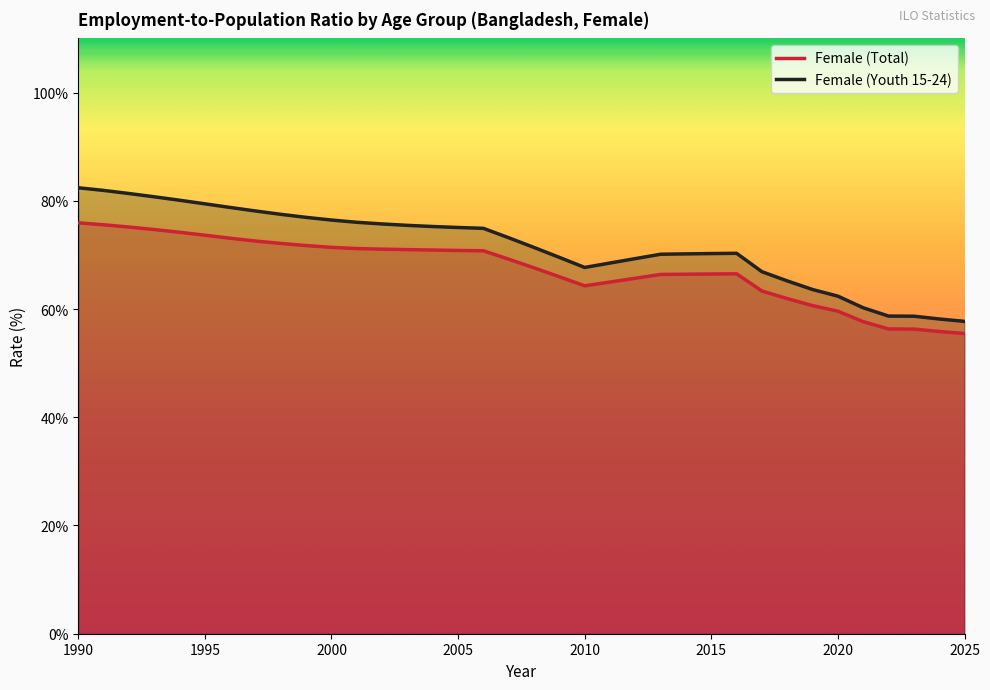

In Female (Youth 15-24), how many points are lower than both neighbors (excluding endpoints)?

1